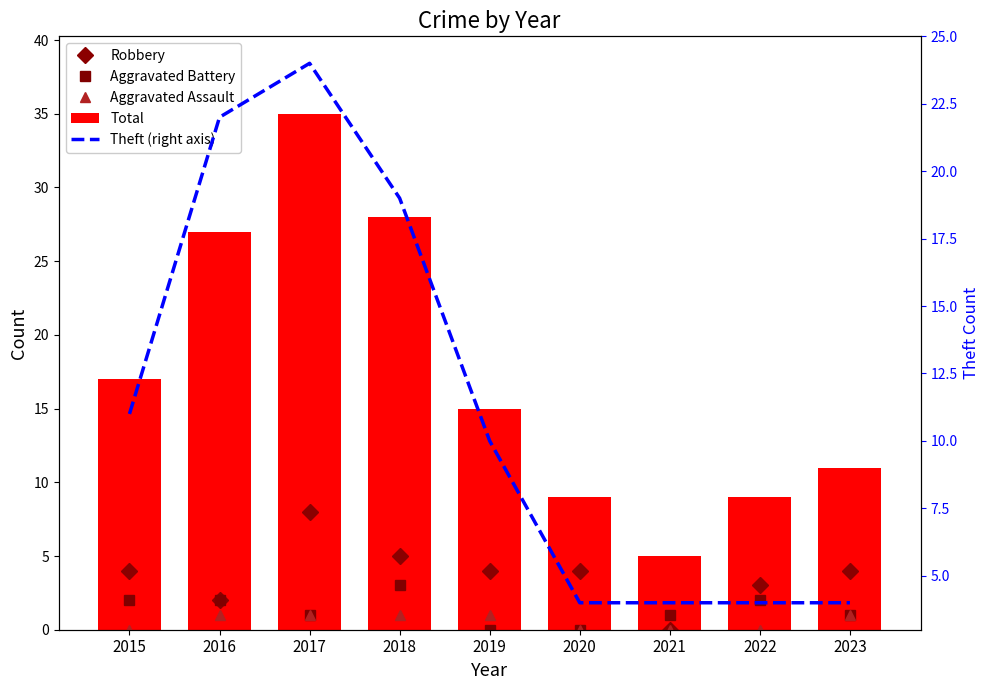

Is it true that Robbery equals 5 at 2018?

True